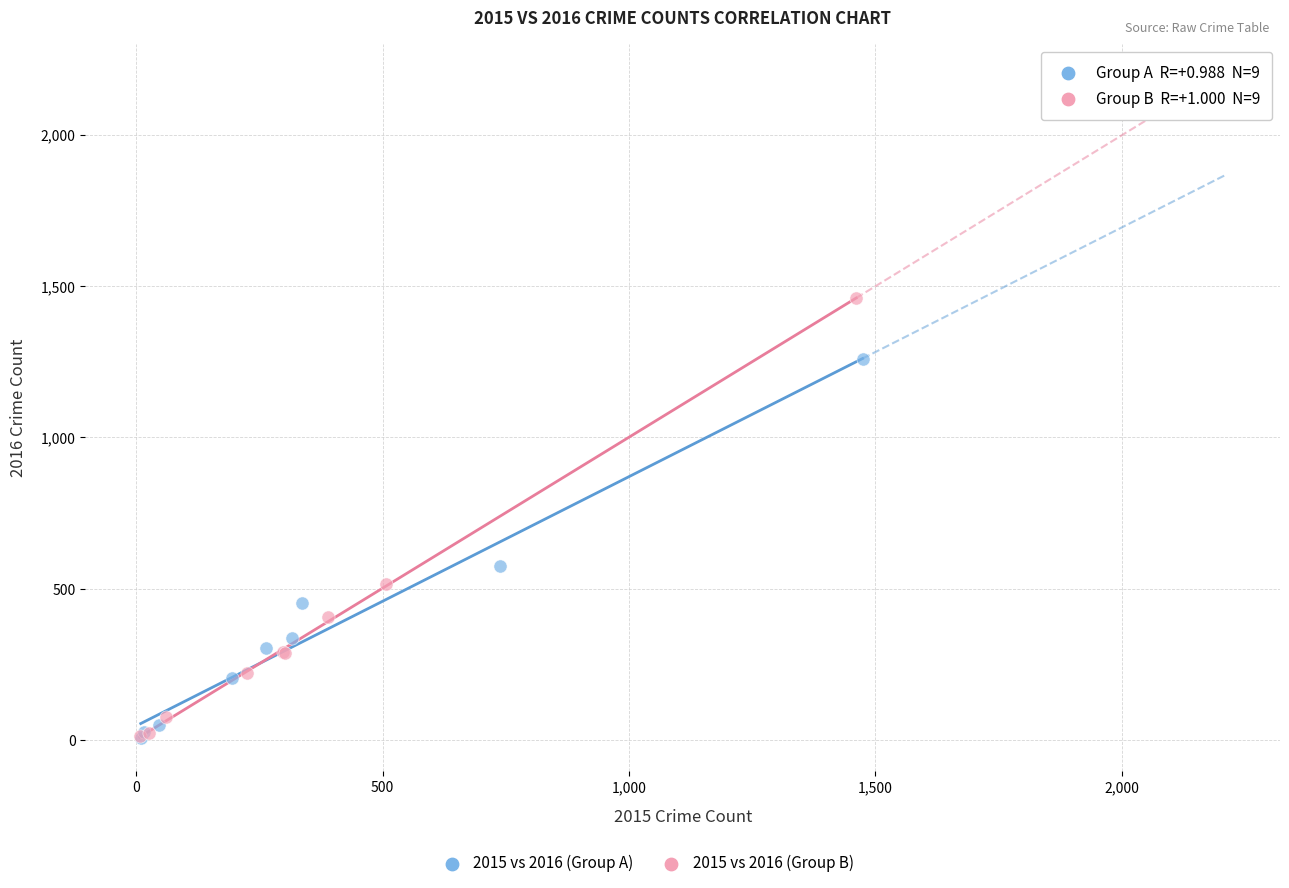

Which series contains the highest Y value?

2015 vs 2016 (Group B)